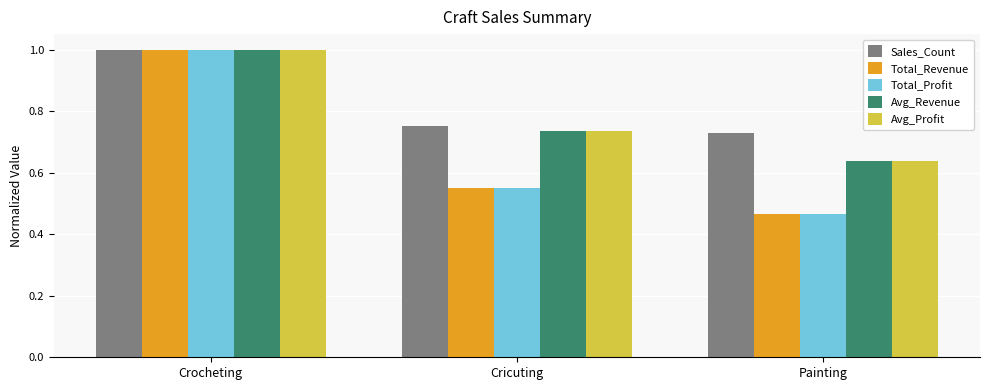

What position from the left is Crocheting?

1